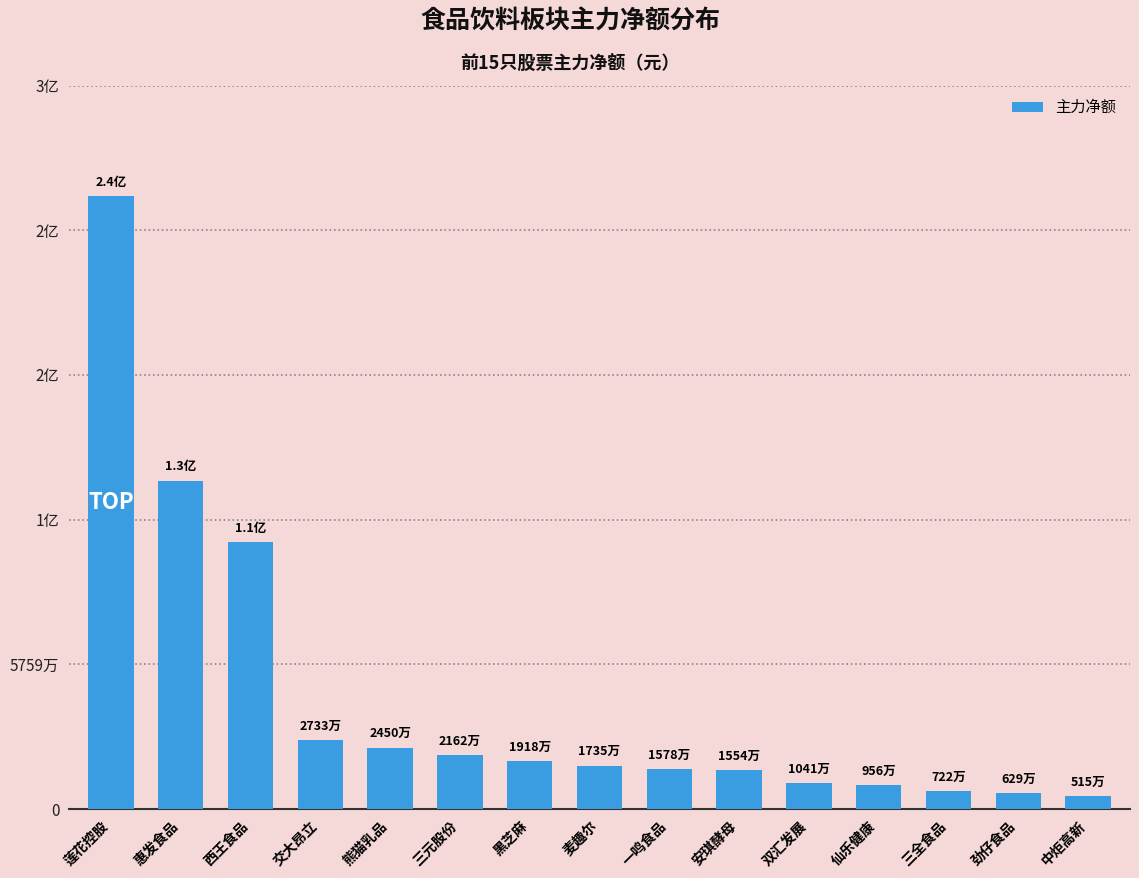

The chart shows a value of 244038365 at 莲花控股. True or false?

True